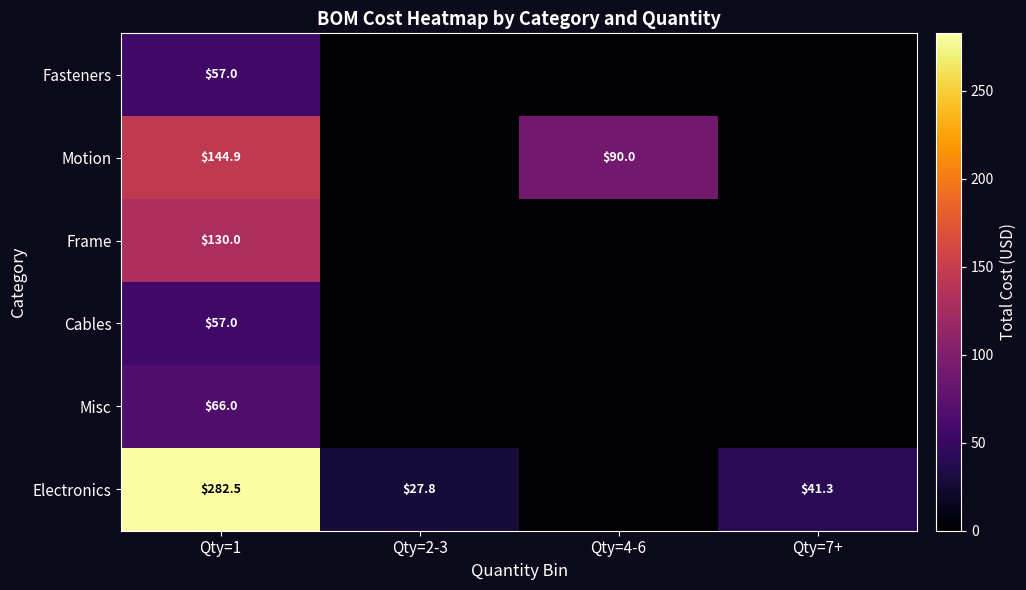

What is the sum of the Motion values at Qty=4-6 and Qty=1?

234.9